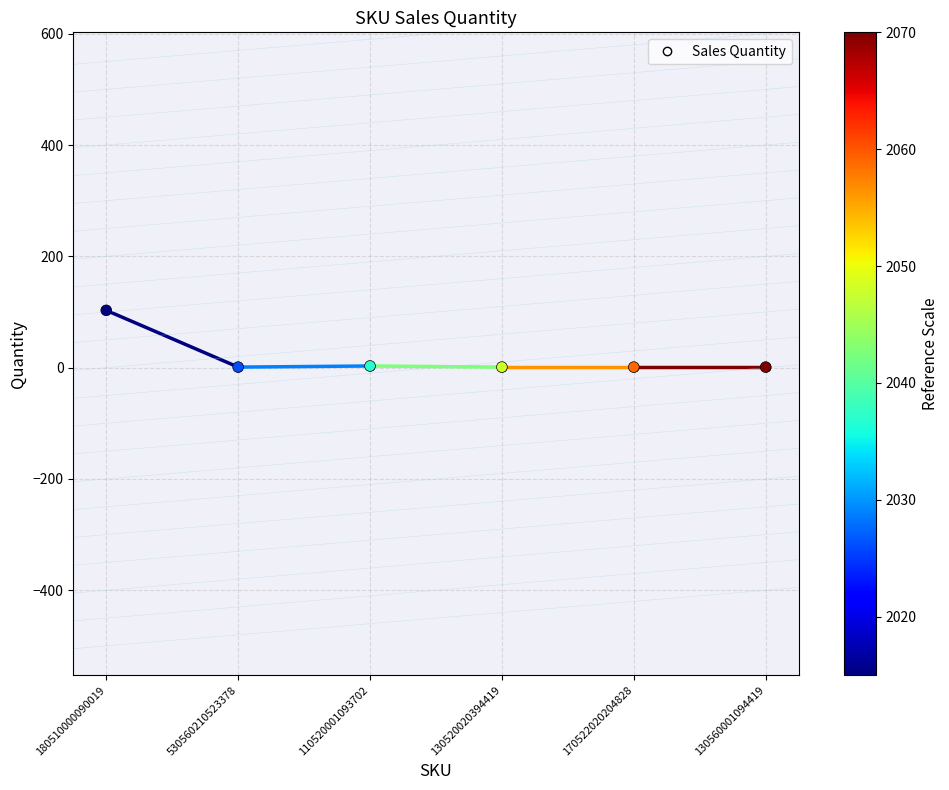

The chart shows a value of 1 at 530560210523378. True or false?

True